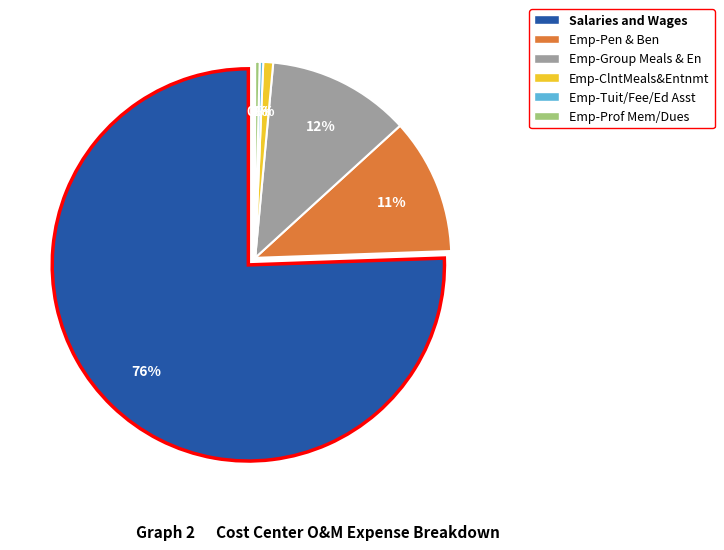

What is the majority slice?

Salaries and Wages